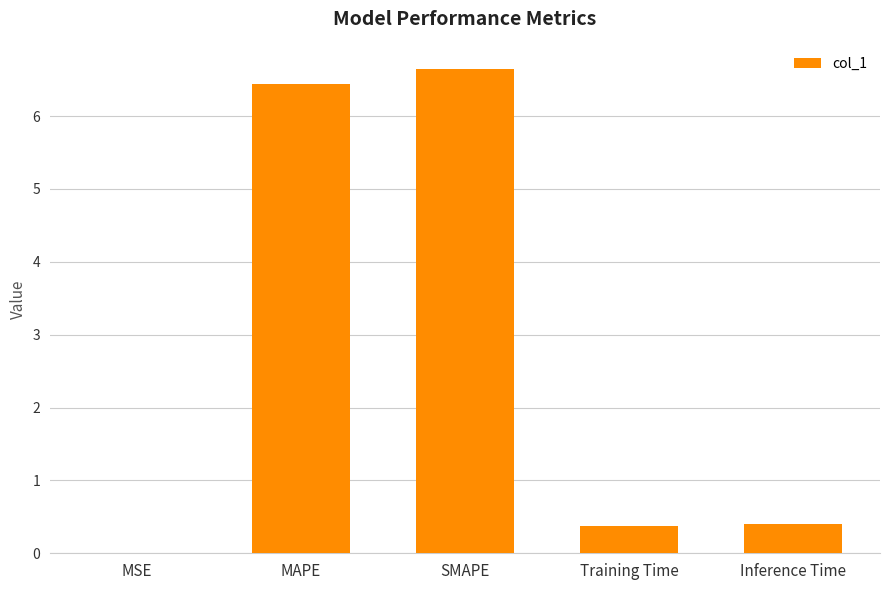

Is it true that the value at SMAPE is 11.8?

False